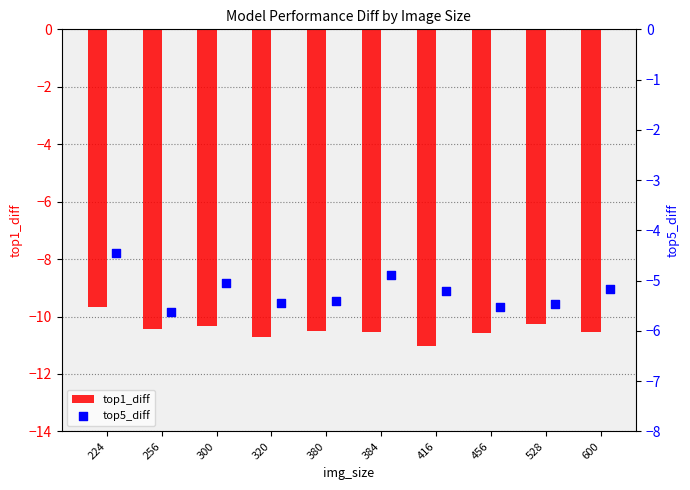

Which series reaches the maximum Y coordinate?

top5_diff